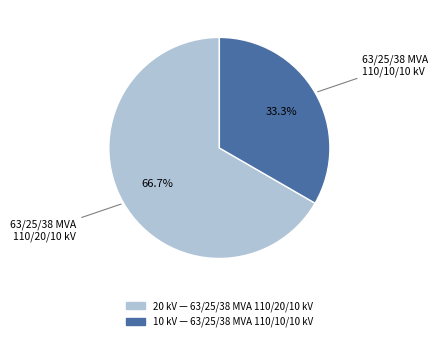

Does any single category account for the majority?

Yes